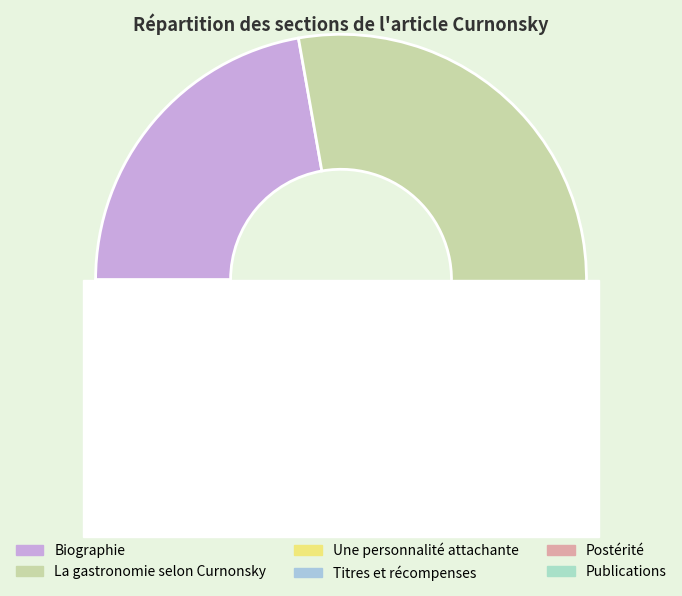

To the nearest percent, what is the difference between the largest and smallest slice percentages?

28%